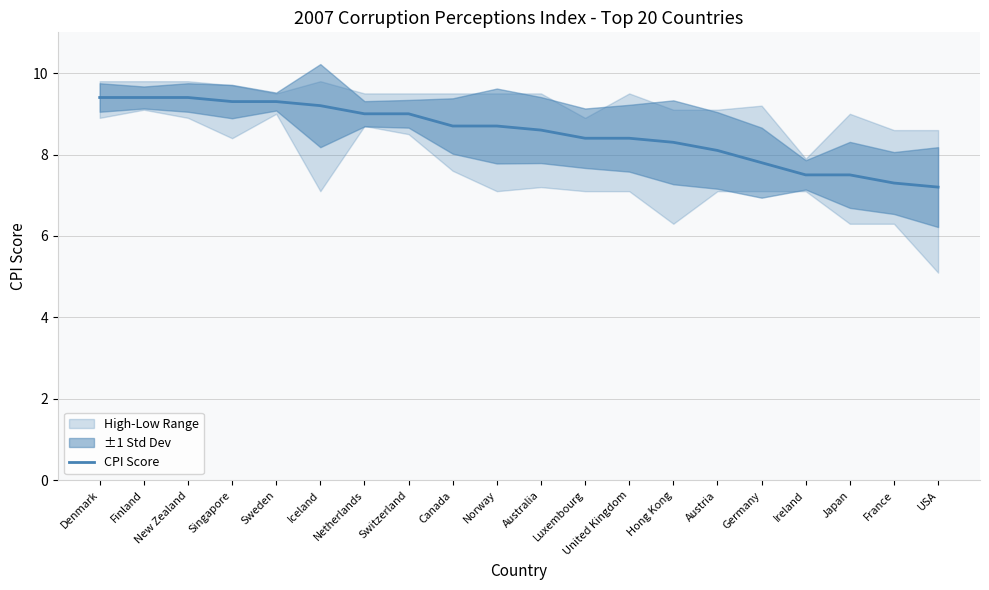

What is the maximum value shown in the chart?

9.4